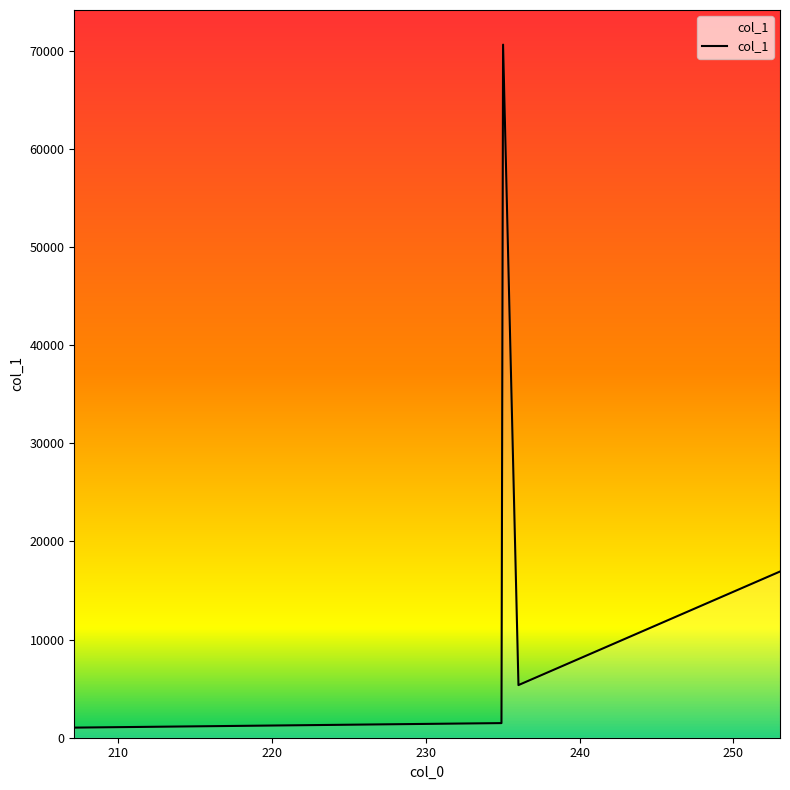

Is this an area chart (filled region under the line)?

No